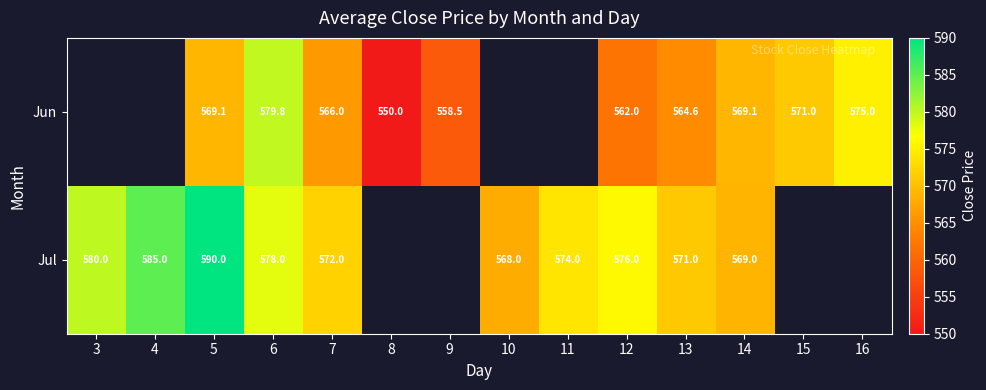

What is the spread (max minus min) of values at 13?

6.4